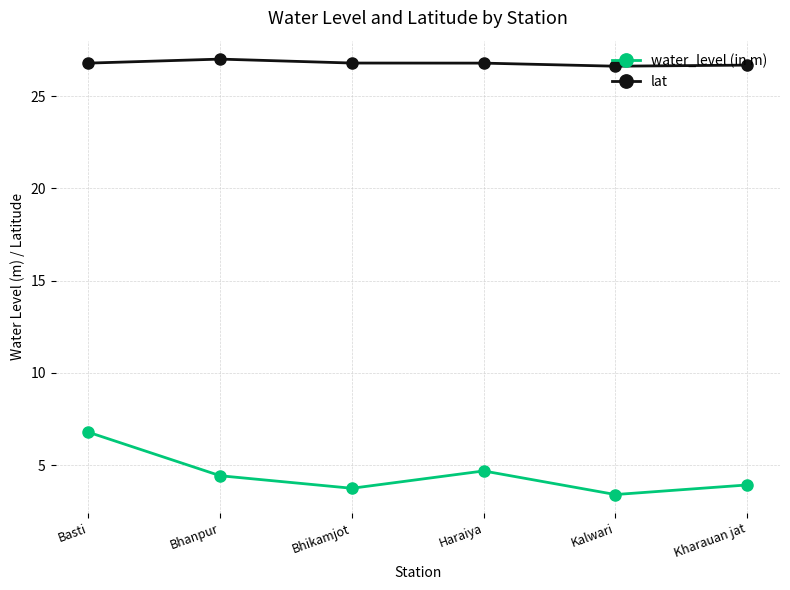

What is the difference between the lat values at Bhanpur and Basti?

0.2